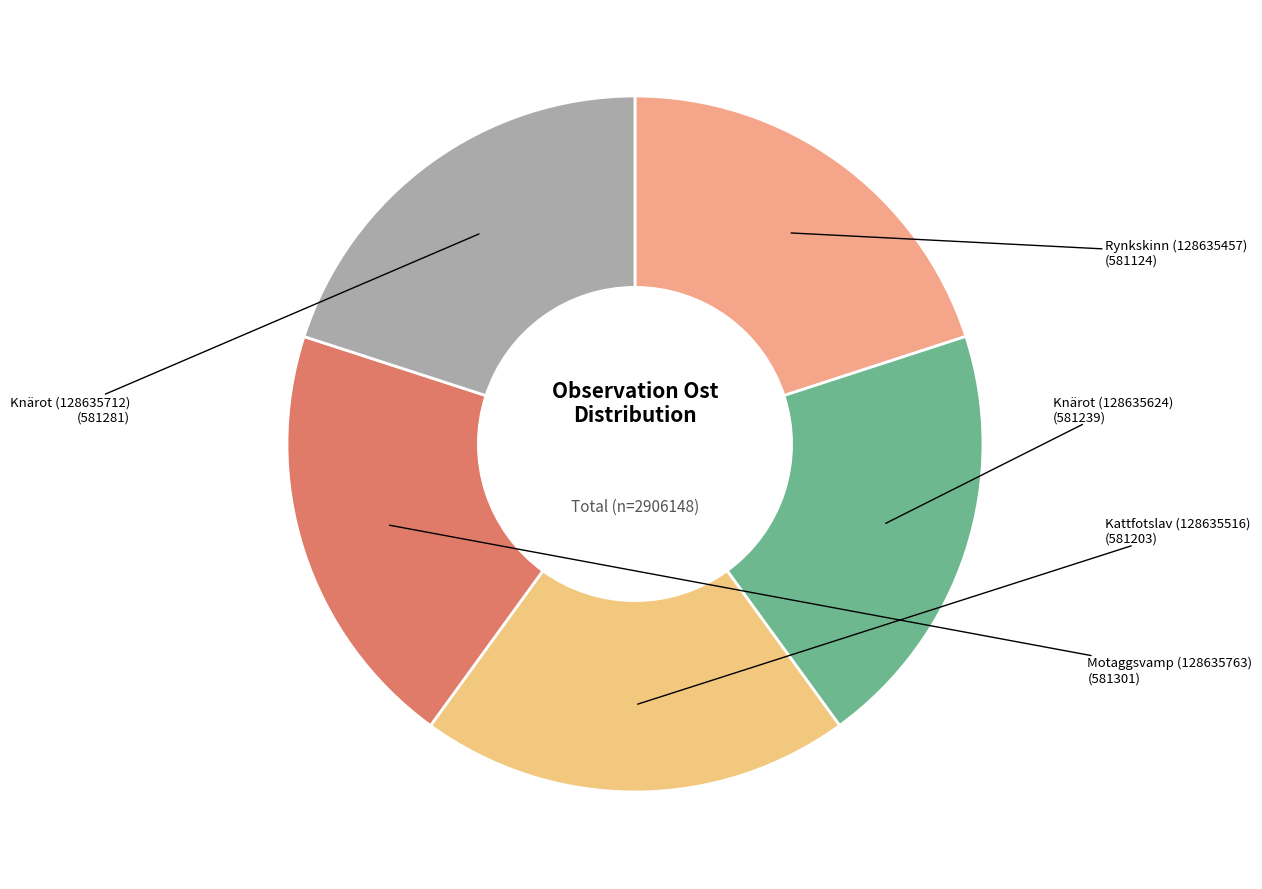

Count the number of slices in the pie.

5